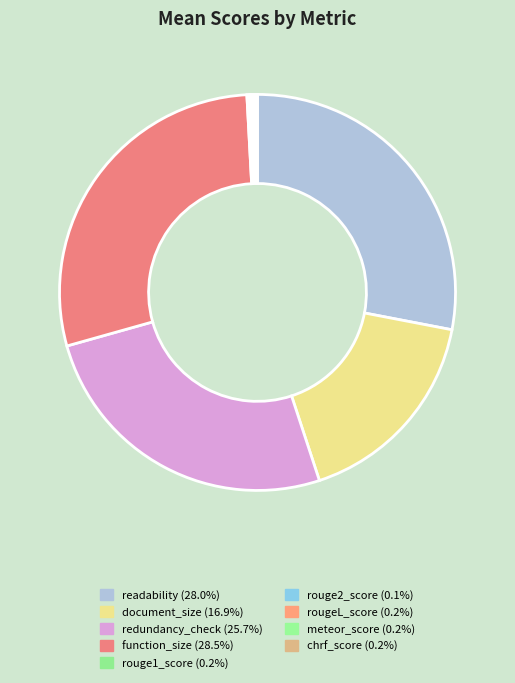

Which has a higher value, readability or rouge1_score?

readability